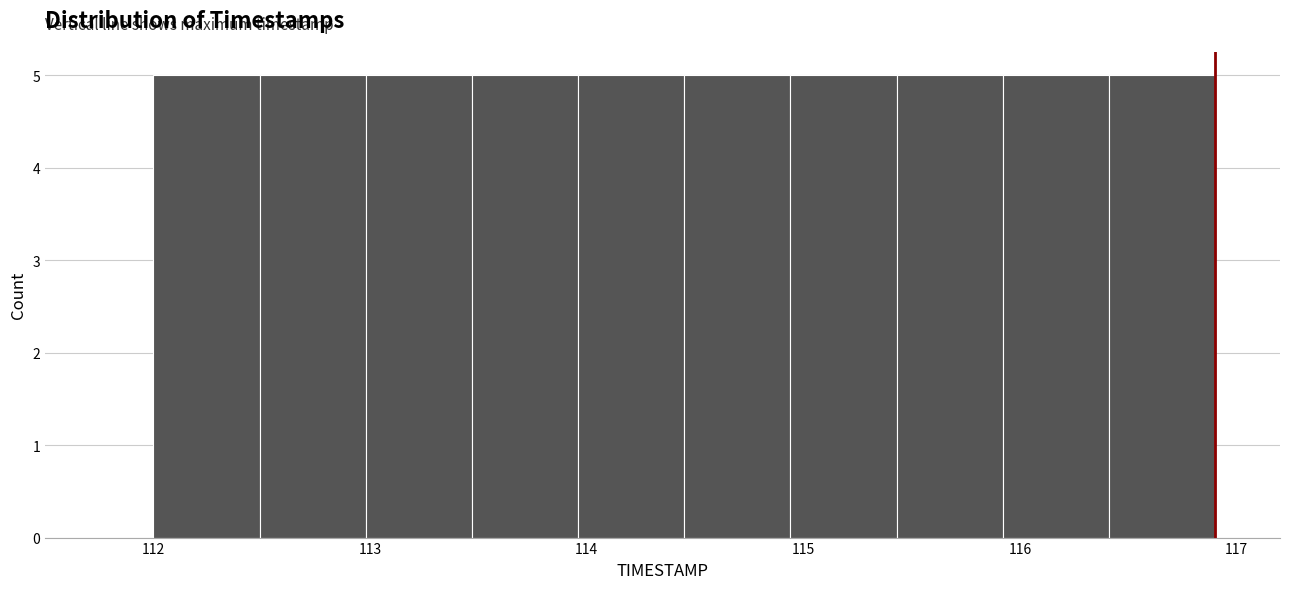

Reading left to right, transcribe this chart: for each bar, give the range it covers on the x-axis and its height. Neither the bar edges nor the heights are printed on the chart, so give them approximately, as read against the axes.

112.00 to 112.49: 5
112.49 to 112.98: 5
112.98 to 113.47: 5
113.47 to 113.96: 5
113.96 to 114.45: 5
114.45 to 114.94: 5
114.94 to 115.43: 5
115.43 to 115.92: 5
115.92 to 116.41: 5
116.41 to 116.90: 5